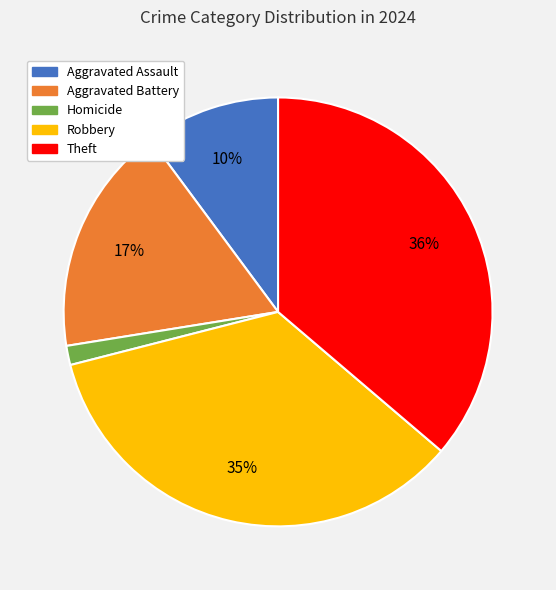

Does any single category account for the majority?

No